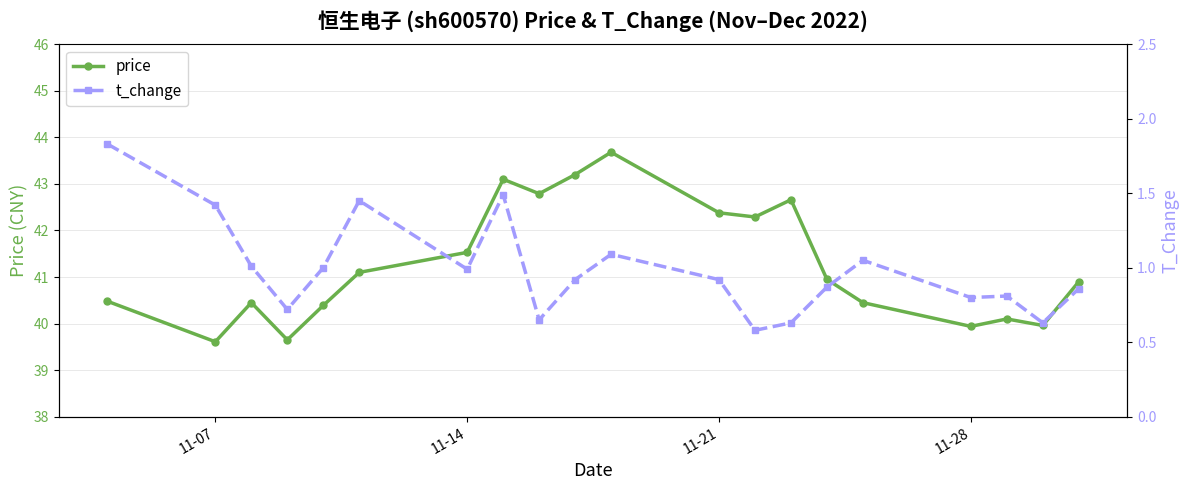

In price, how many points are lower than both neighbors (excluding endpoints)?

6